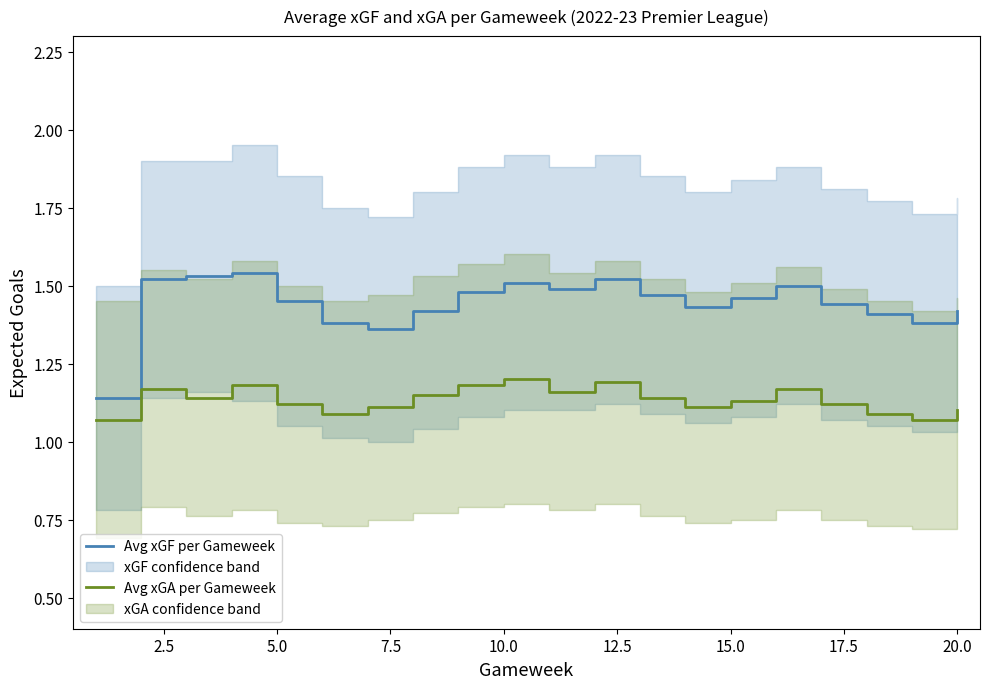

Reading left to right, list all the values displayed in this chart.

Avg xGF per Gameweek: 1.1	1.5	1.5	1.5	1.4	1.4	1.4	1.4	1.5	1.5	1.5	1.5	1.5	1.4	1.5	1.5	1.4	1.4	1.4	1.4
Avg xGA per Gameweek: 1.1	1.2	1.1	1.2	1.1	1.1	1.1	1.1	1.2	1.2	1.2	1.2	1.1	1.1	1.1	1.2	1.1	1.1	1.1	1.1